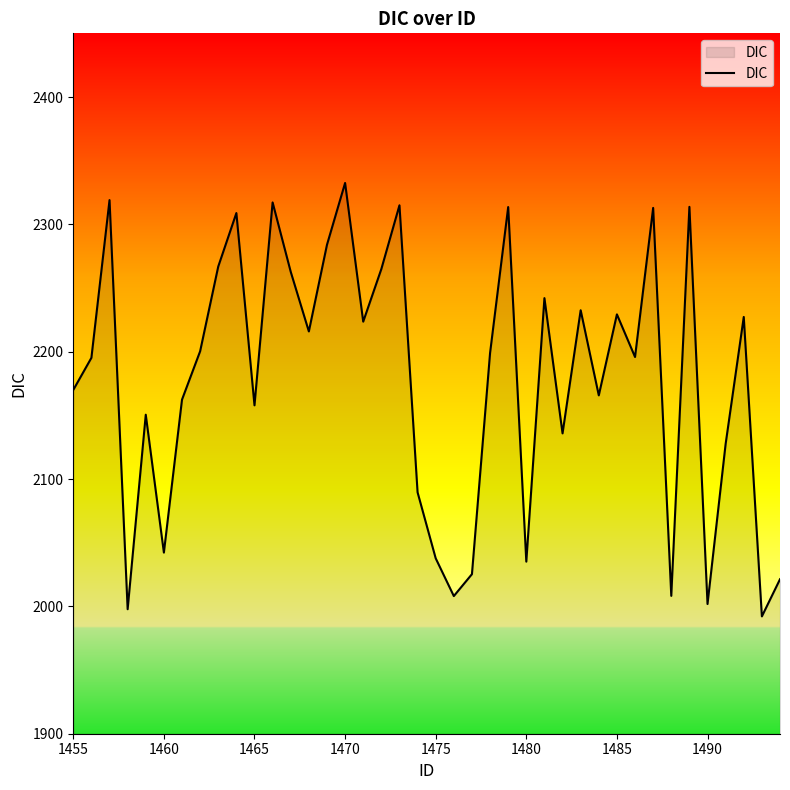

What is the minimum value shown in the chart?

1992.1